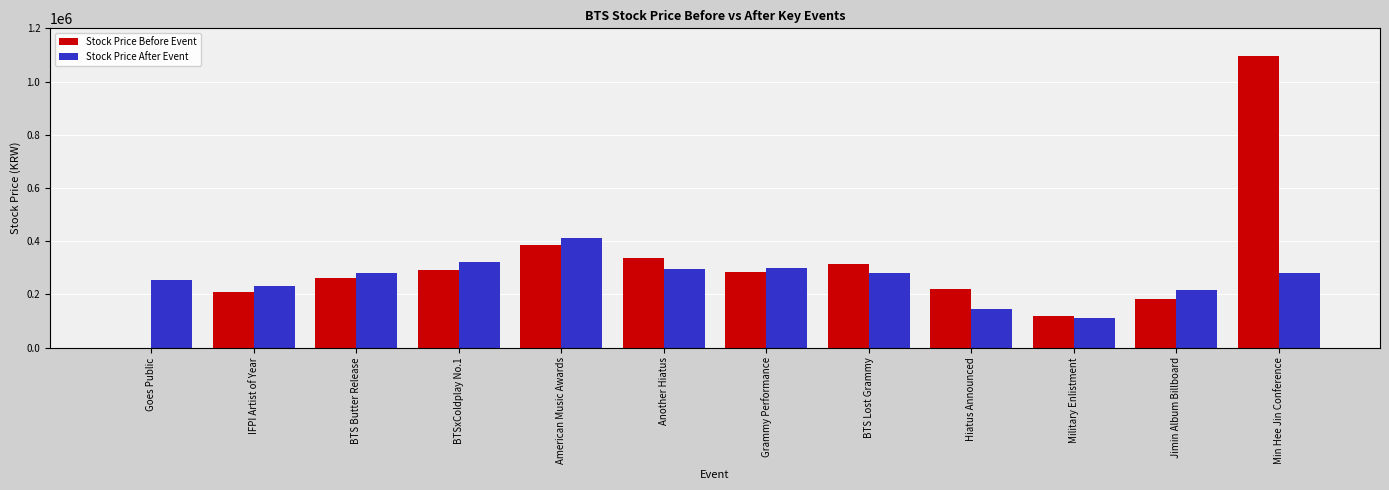

Between Goes Public and Grammy Performance, which series saw the biggest shift?

Stock Price Before Event